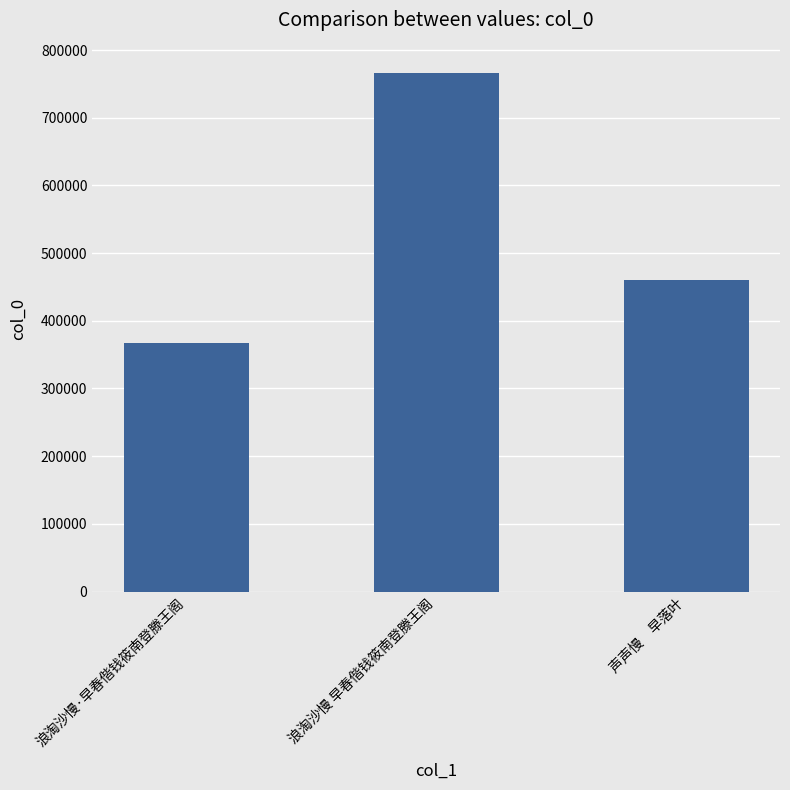

What is the value of the 1st bar from the left?

367439